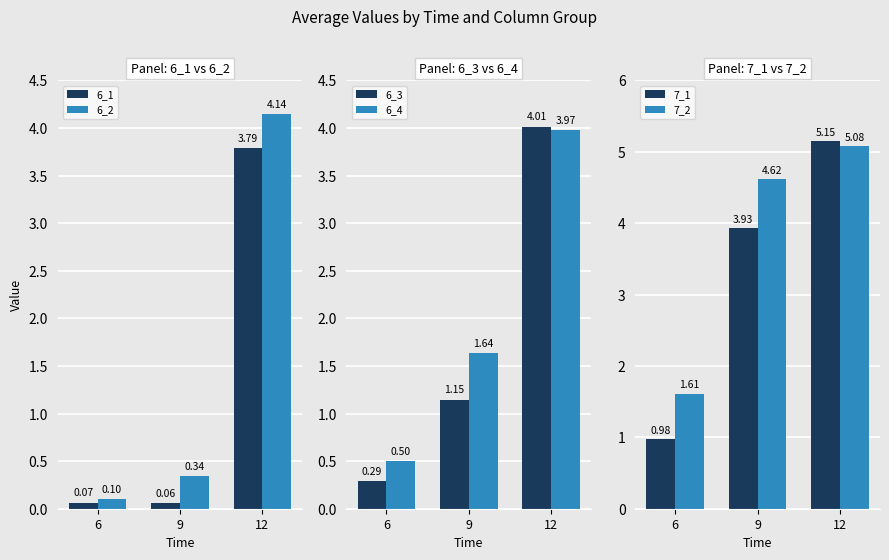

List the series in order of their peak value, highest first.

7_1, 7_2, 6_2, 6_3, 6_4, 6_1